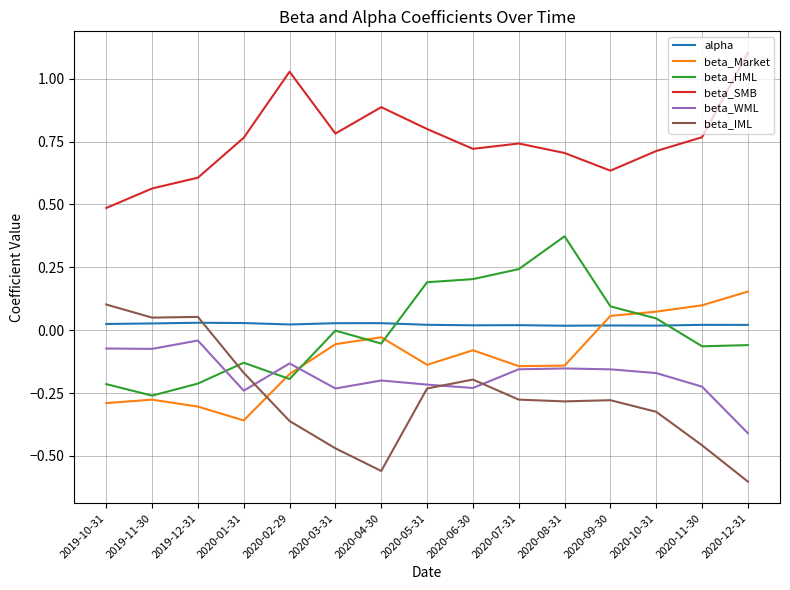

What is the greatest value displayed?

1.1